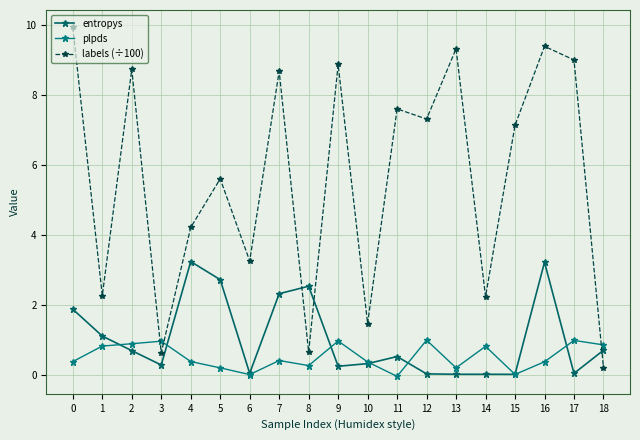

Rank the categories by plpds value from highest to lowest.

12, 17, 9, 3, 2, 18, 1, 14, 7, 4, 0, 16, 10, 8, 13, 5, 15, 6, 11